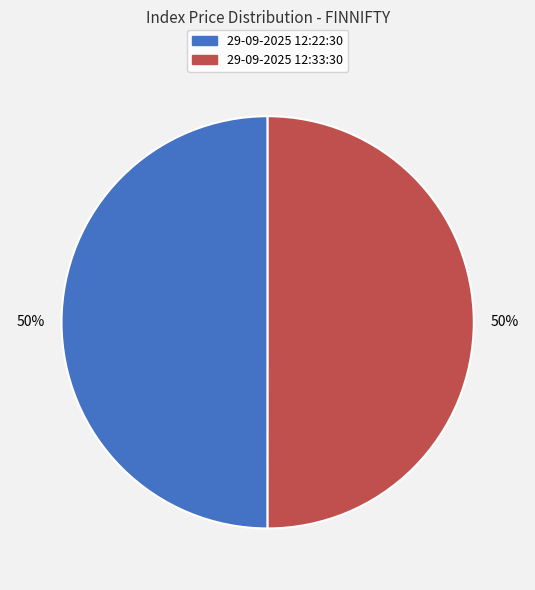

The 29-09-2025 12:22:30 slice represents 50% of the pie. True or false?

True